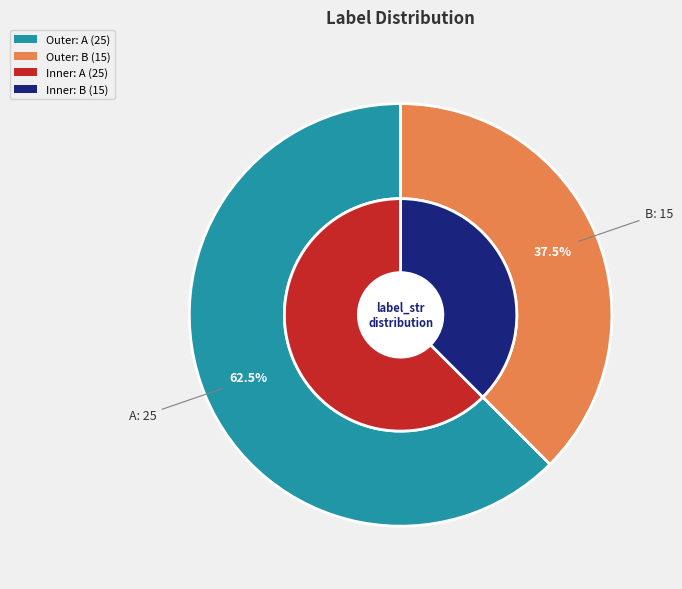

To the nearest percent, what is the difference between the largest and smallest slice percentages?

25%